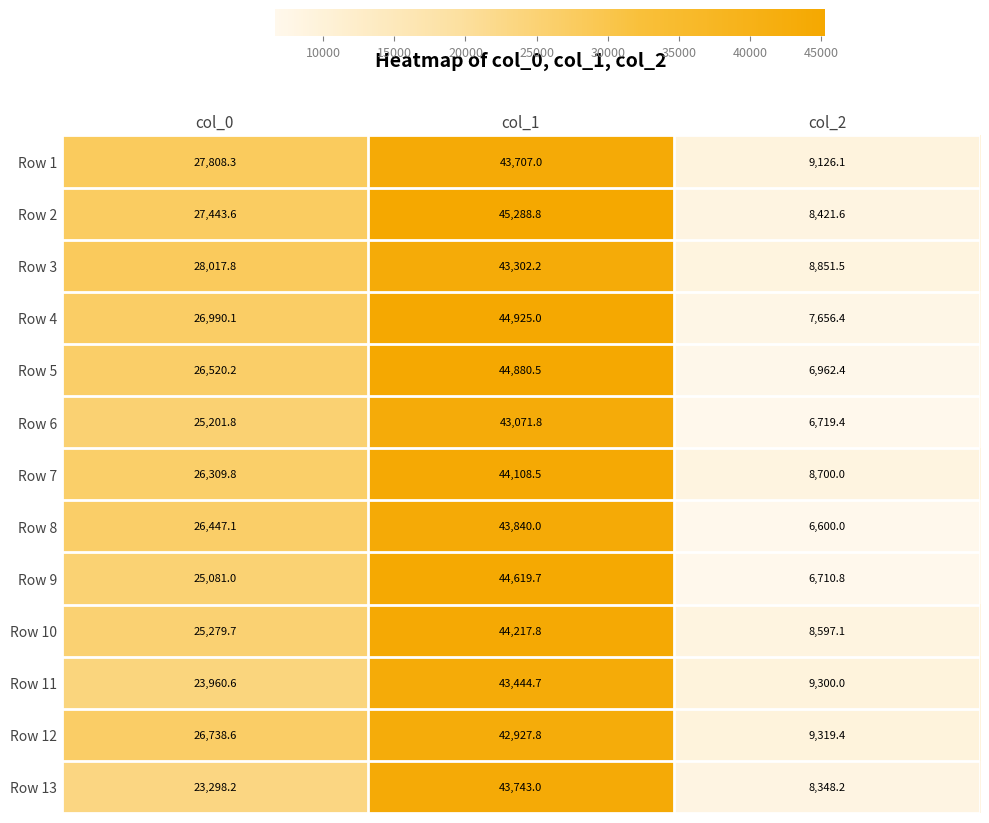

At which category is the sum across all series the highest?

col_1